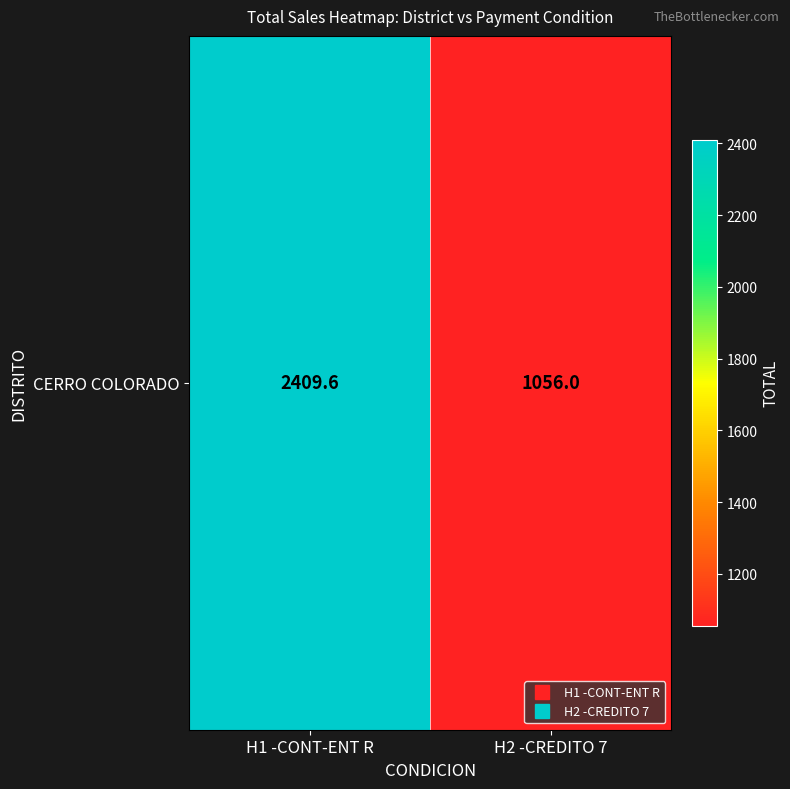

What is the average value?

1732.8